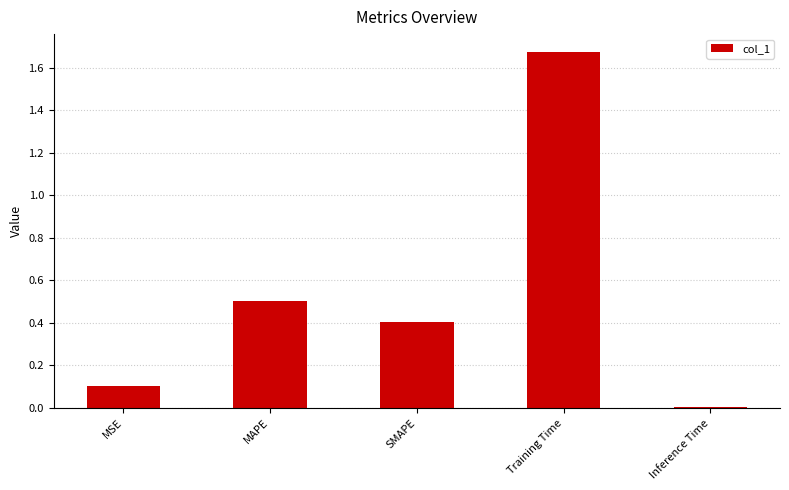

Which label corresponds to the largest value in the chart?

Training Time